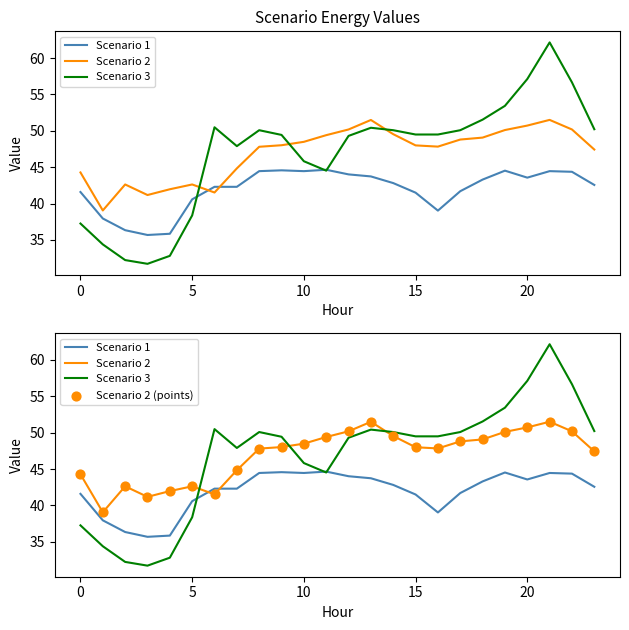

At which category is the sum across all series the highest?

21